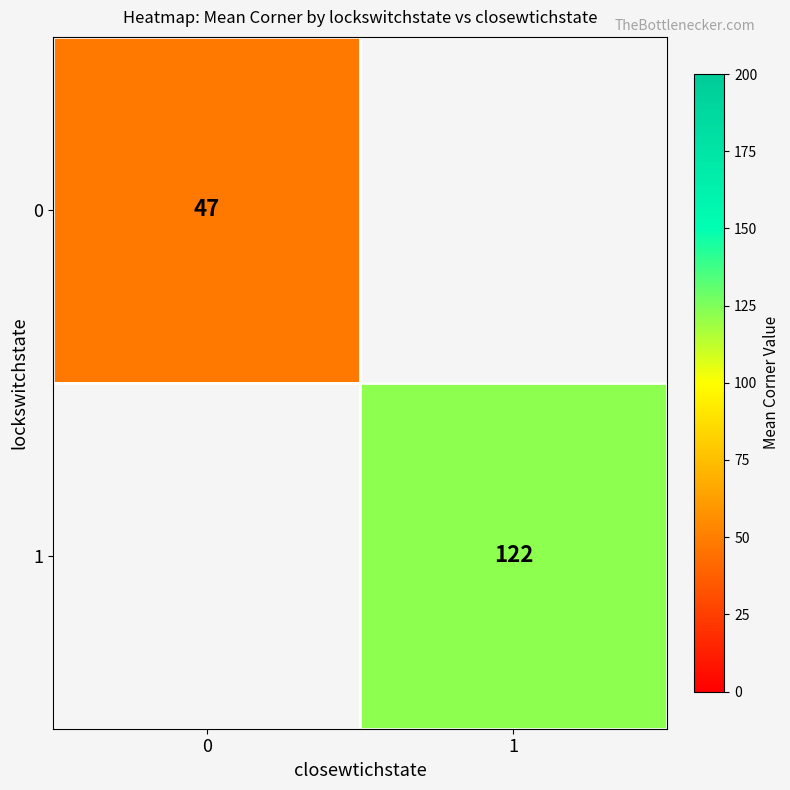

Is it true that 0 equals 64.7 at 0?

False